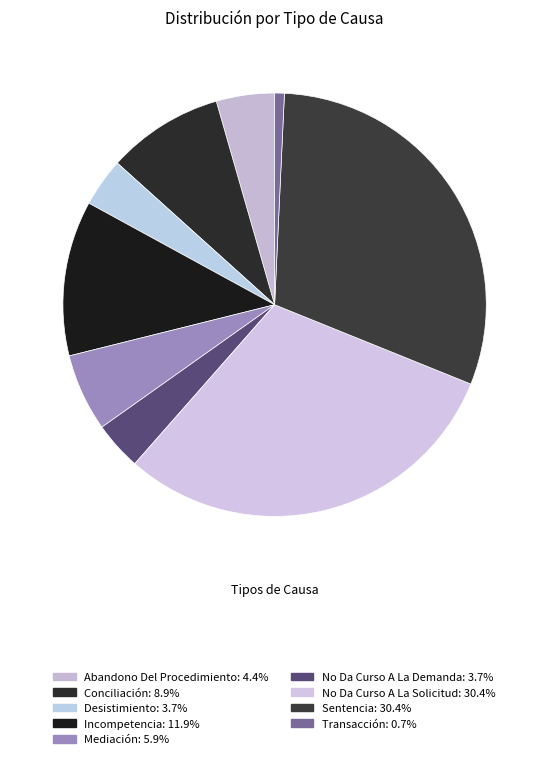

The Mediación slice represents 1% of the pie. True or false?

False